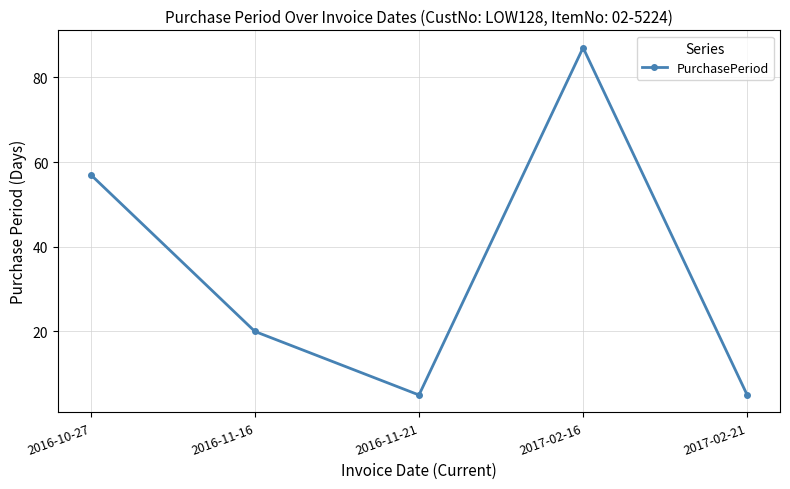

True or false: the data shows 5 at 2016-11-16.

False